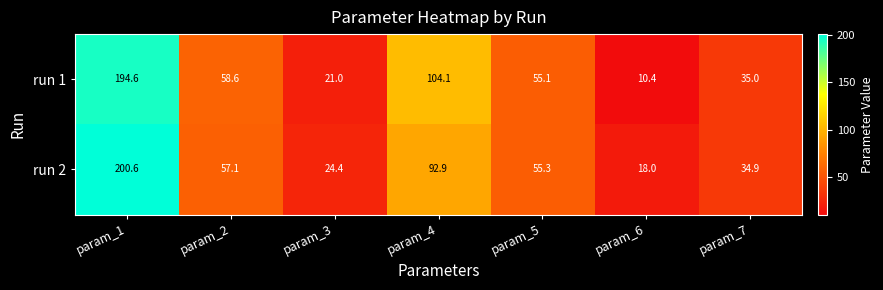

Reading right to left, transcribe all the data shown in this chart.

run 1: param_7=35.0	param_6=10.4	param_5=55.1	param_4=104.1	param_3=21.0	param_2=58.6	param_1=194.6
run 2: param_7=34.9	param_6=18.0	param_5=55.3	param_4=92.9	param_3=24.4	param_2=57.1	param_1=200.6